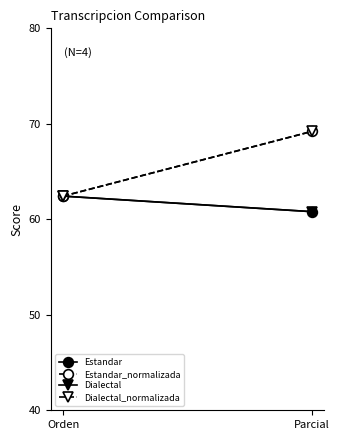

Where does the Dialectal_normalizada series first go above 69?

Parcial